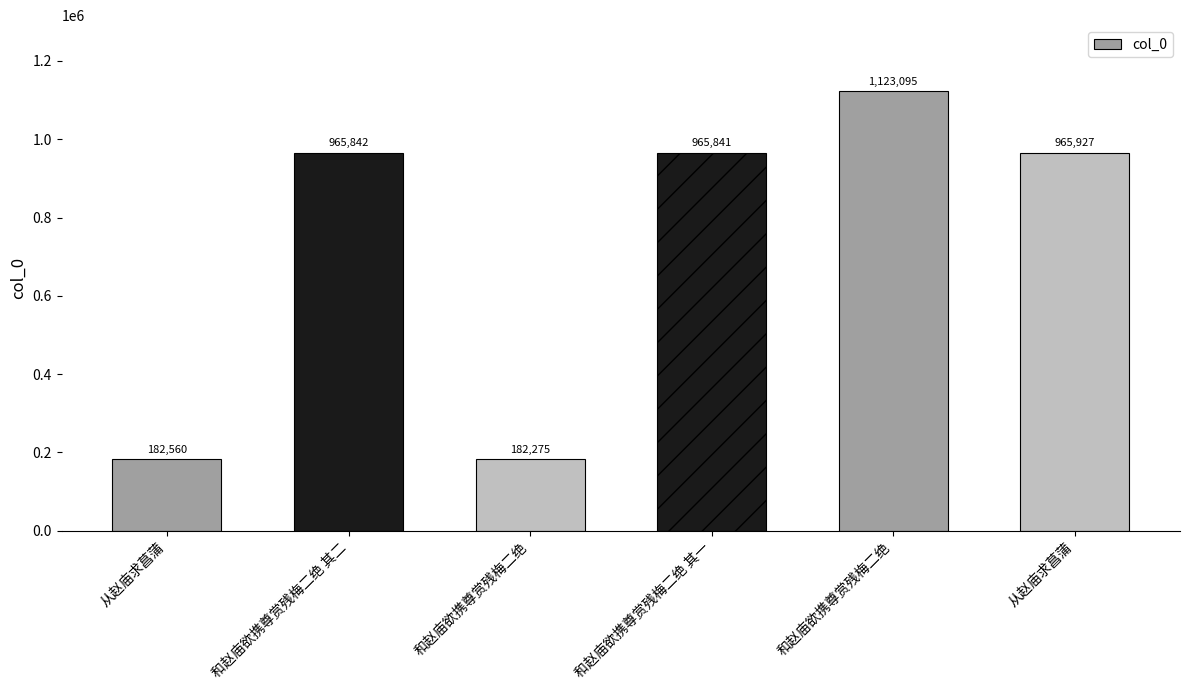

What is the difference between the values at 和赵庙欲携尊赏残梅二绝 其一 and 从赵庙求菖蒲?

783281